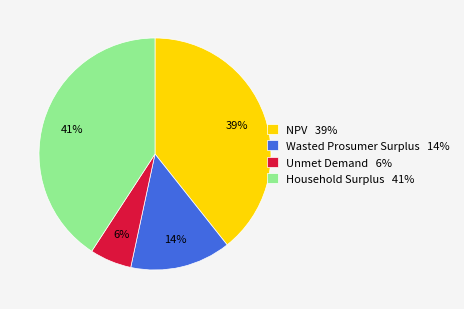

Is the sum of Unmet Demand 6% and Household Surplus 41% greater than half?

No